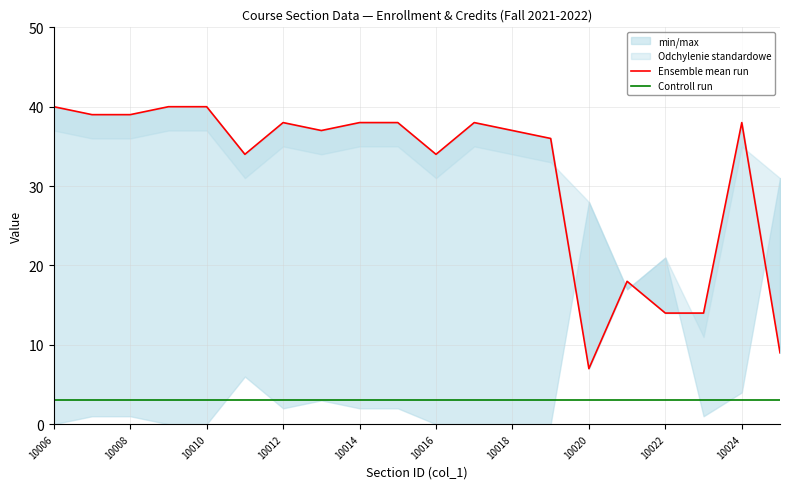

True or false: Controll run and Ensemble mean run cross at least once.

False